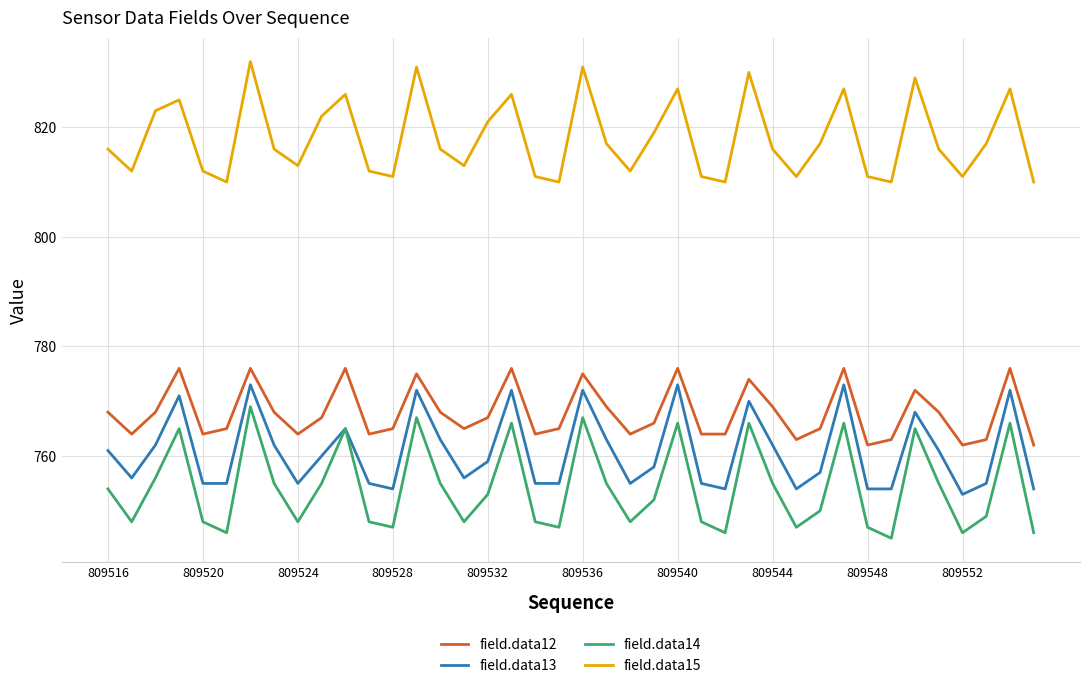

True or false: field.data12 and field.data14 cross at least once.

False